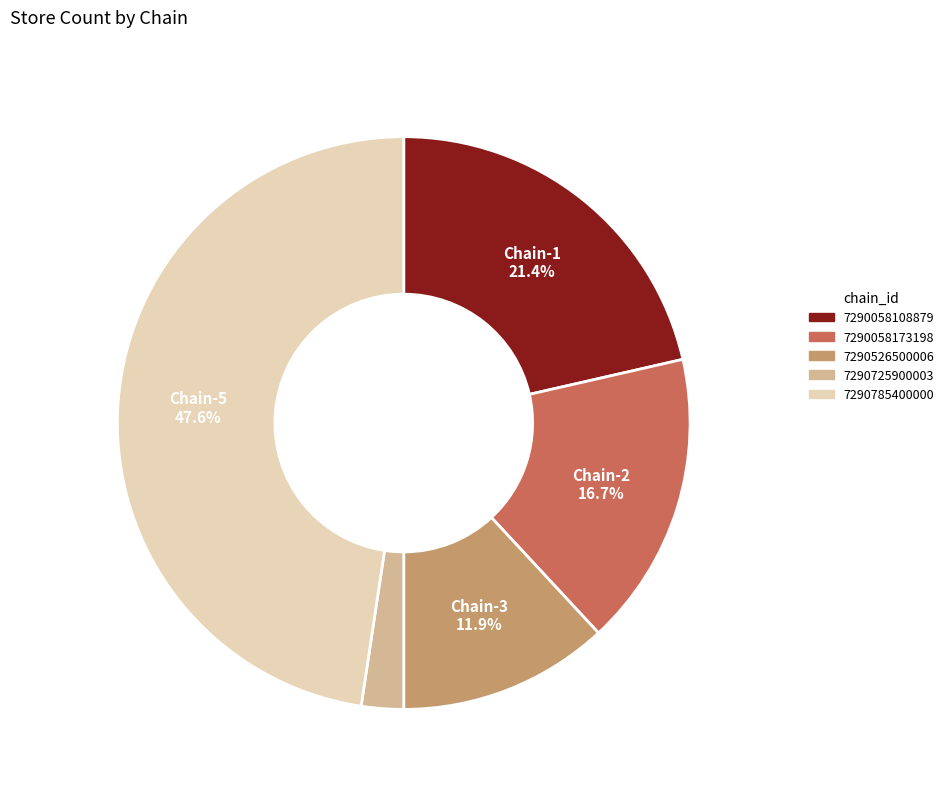

Count the number of slices in the pie.

5